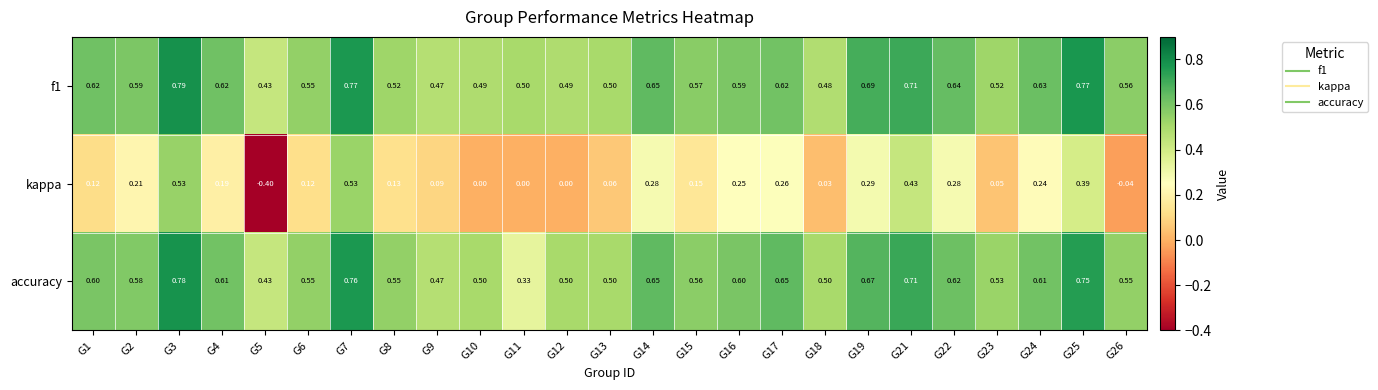

Which series has the largest range (max minus min)?

kappa